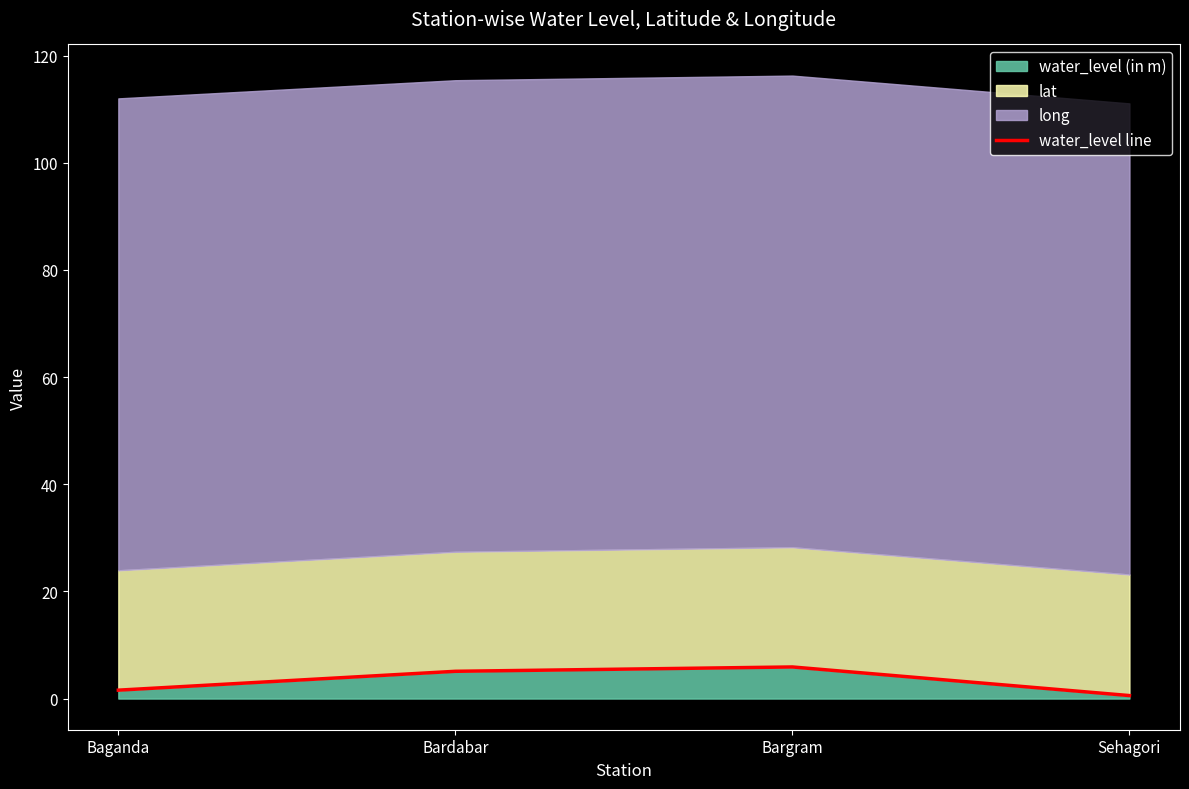

The chart shows a value of 2.8 at Bardabar. True or false?

False